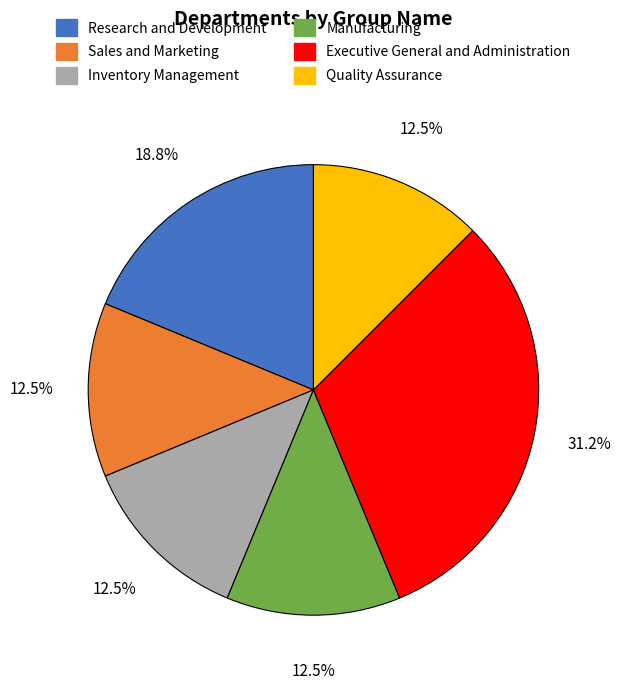

To the nearest percent, what is the difference between the largest and smallest slice percentages?

19%